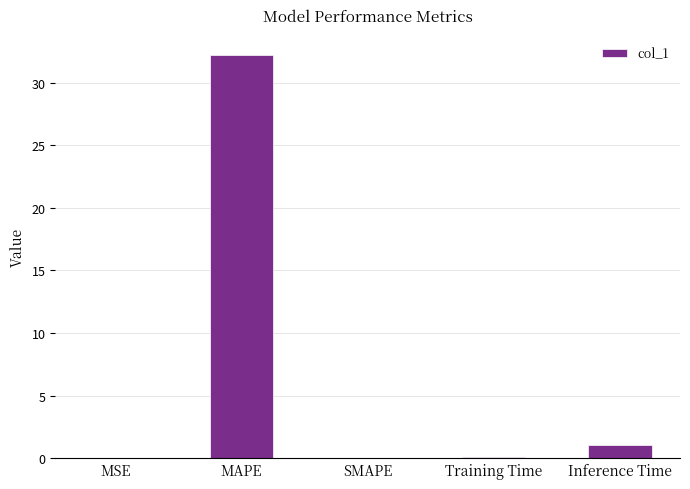

Which label corresponds to the largest value in the chart?

MAPE